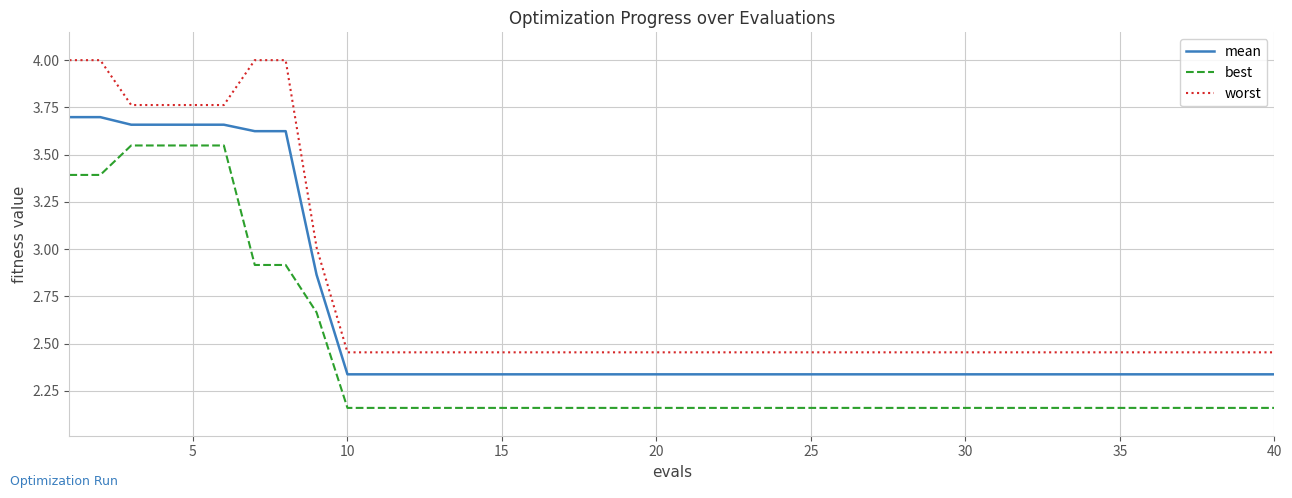

Rank the series by their maximum value, from lowest to highest.

best, mean, worst